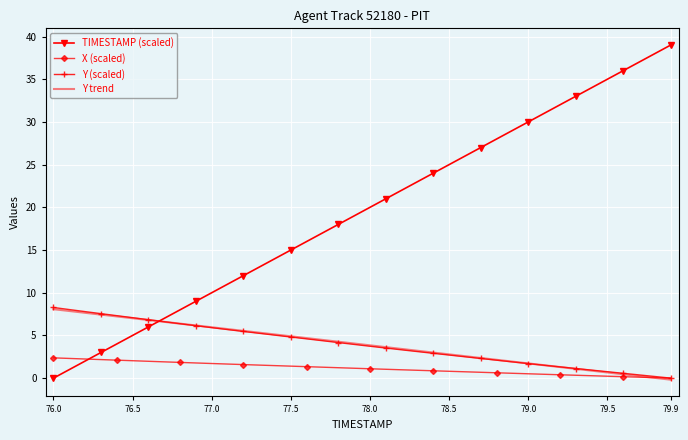

How many positive values does the TIMESTAMP (scaled) series have?

39